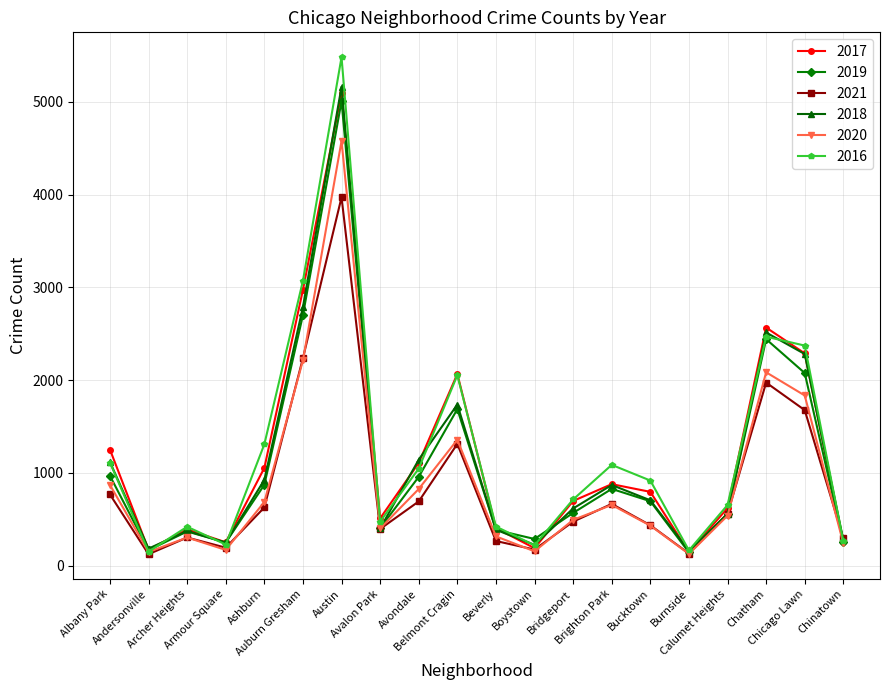

At which category does 2019 reach its first local peak?

Archer Heights